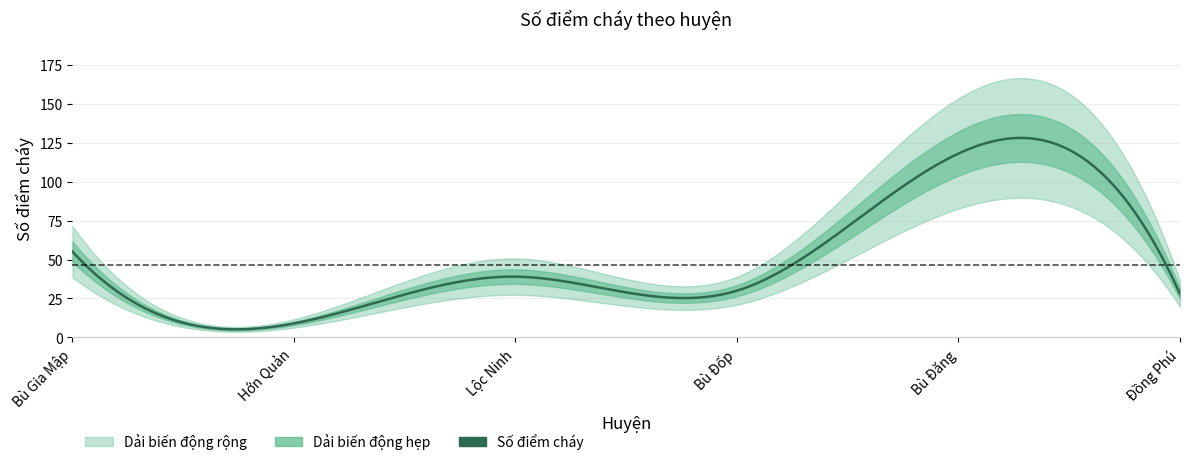

Reading right to left, transcribe all the data shown in this chart.

Đồng Phú=28	Bù Đăng=118	Bù Đốp=30	Lộc Ninh=39	Hớn Quản=9	Bù Gia Mập=55